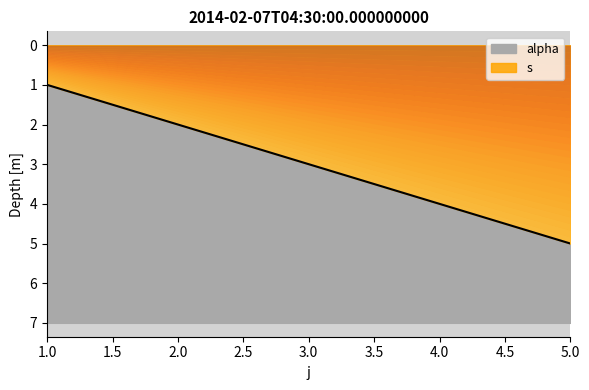

What is the sum of all values?

13